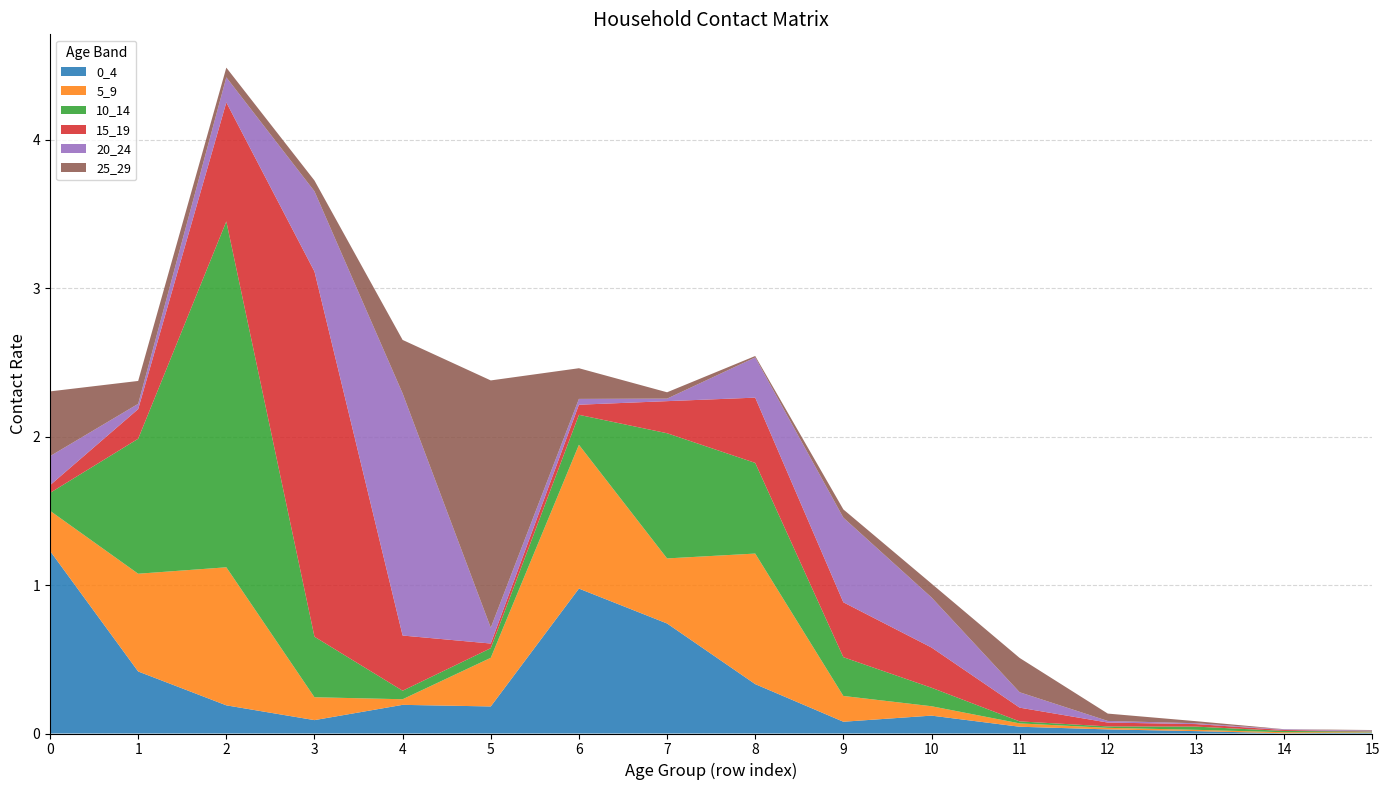

Reading left to right, transcribe all the data shown in this chart.

0_4: 1.2	0.4	0.2	0.1	0.2	0.2	1.0	0.7	0.3	0.1	0.1	0.0	0.0	0.0	0.0	0.0
5_9: 0.3	0.7	0.9	0.2	0.0	0.3	1.0	0.4	0.9	0.2	0.1	0.0	0.0	0.0	0.0	0.0
10_14: 0.1	0.9	2.3	0.4	0.1	0.1	0.2	0.8	0.6	0.3	0.1	0.0	0.0	0.0	0.0	0.0
15_19: 0.1	0.2	0.8	2.5	0.4	0.0	0.1	0.2	0.4	0.4	0.3	0.1	0.0	0.0	0.0	0.0
20_24: 0.2	0.0	0.2	0.5	1.6	0.1	0.0	0.0	0.3	0.6	0.3	0.1	0.0	0.0	0.0	0.0
25_29: 0.4	0.2	0.1	0.1	0.4	1.7	0.2	0.0	0.0	0.1	0.1	0.2	0.0	0.0	0.0	0.0